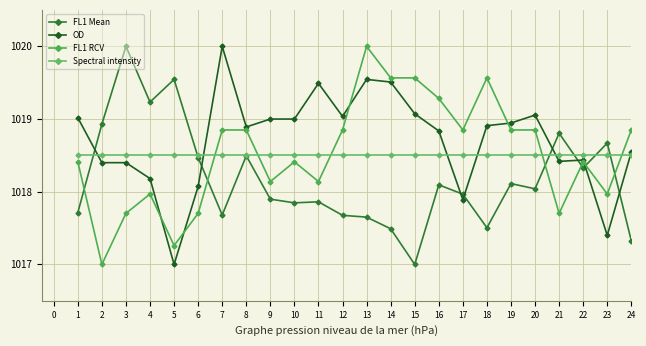

The Spectral intensity series shows 1018.5 at 18. True or false?

True